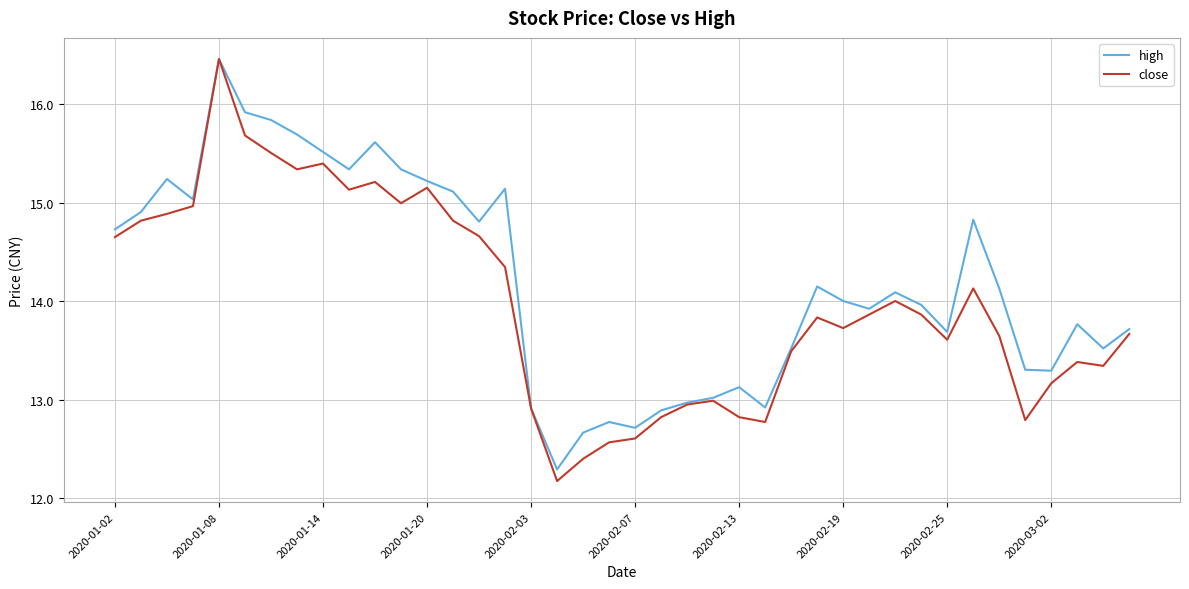

In close, how many points are lower than both neighbors (excluding endpoints)?

9